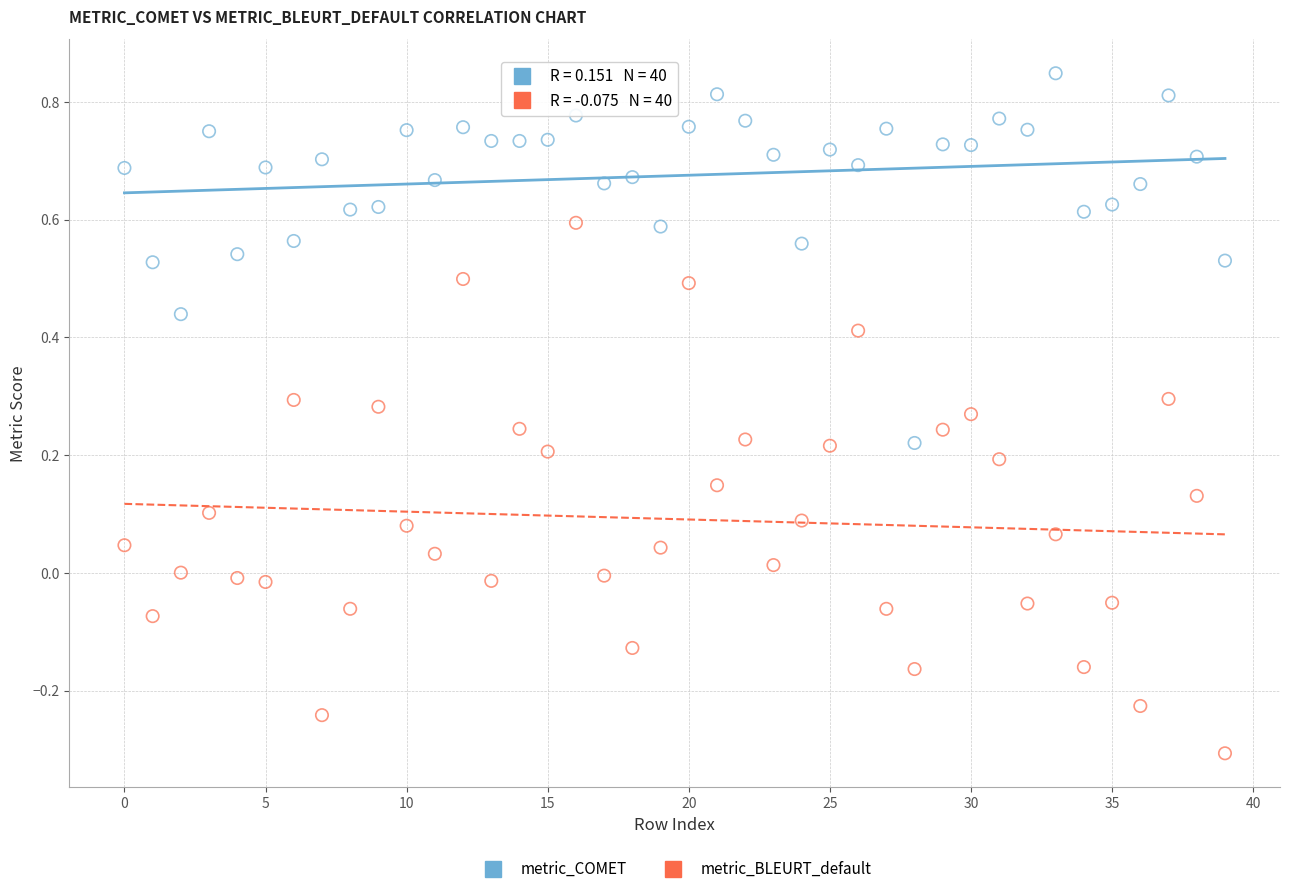

Which series reaches the minimum Y coordinate?

metric_BLEURT_default